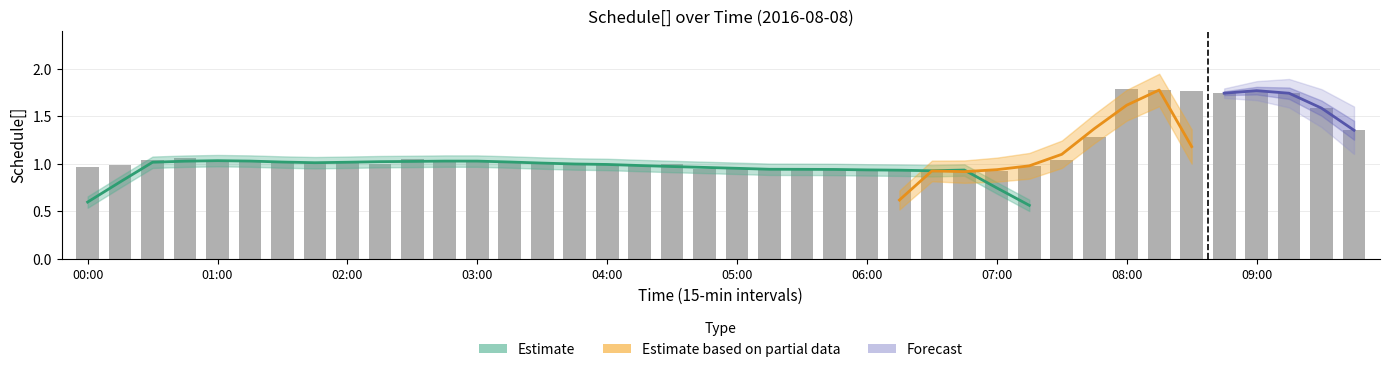

Reading left to right, what are all the values shown in this chart?

00:00=1.0	00:15=1.0	00:30=1.0	00:45=1.1	01:00=1.0	01:15=1.0	01:30=1.0	01:45=1.0	02:00=1.0	02:15=1.0	02:30=1.0	02:45=1.0	03:00=1.0	03:15=1.0	03:30=1.0	03:45=1.0	04:00=1.0	04:15=1.0	04:30=1.0	04:45=0.9	05:00=0.9	05:15=0.9	05:30=0.9	05:45=0.9	06:00=0.9	06:15=0.9	06:30=0.9	06:45=0.9	07:00=0.9	07:15=1.0	07:30=1.0	07:45=1.3	08:00=1.8	08:15=1.8	08:30=1.8	08:45=1.7	09:00=1.8	09:15=1.7	09:30=1.6	09:45=1.4